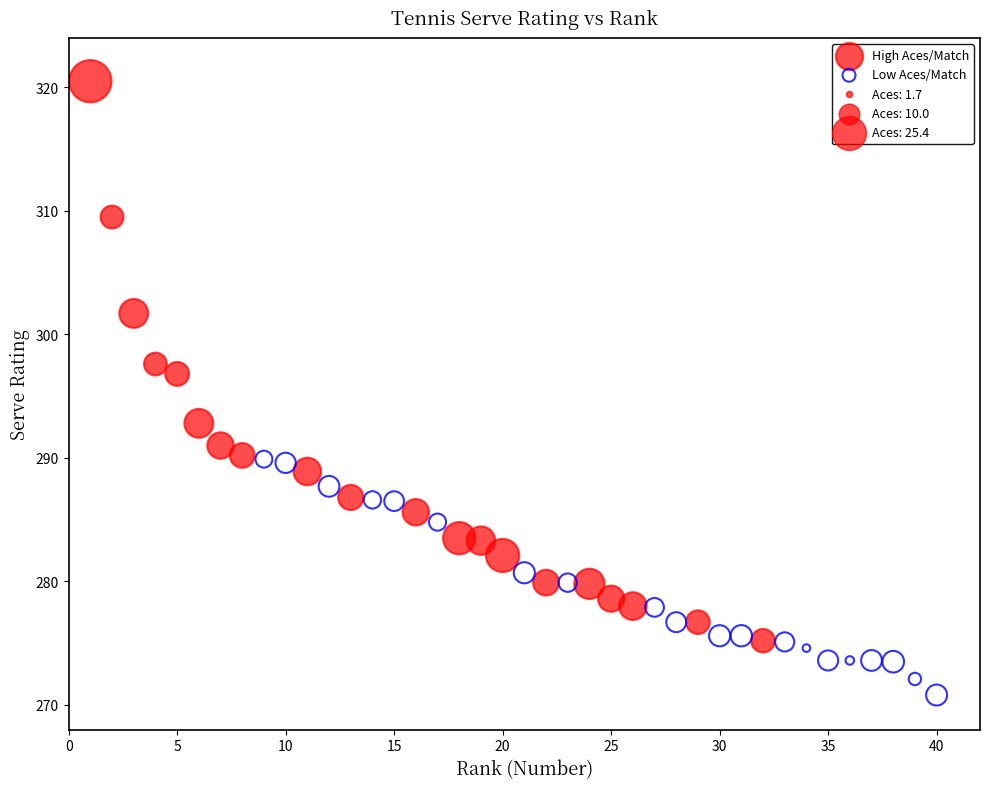

Which series has the largest Y range (max minus min)?

High Aces/Match